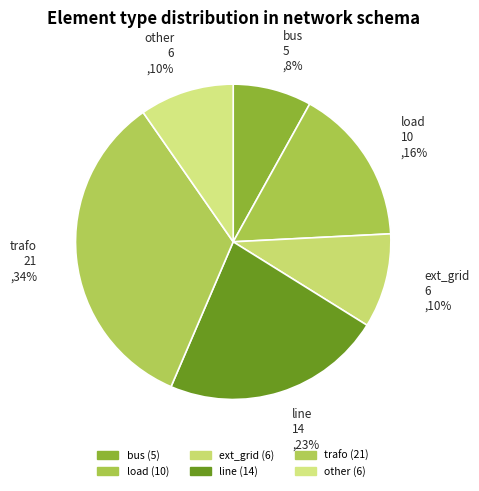

To the nearest percent, what percentage of the pie is trafo?

34%